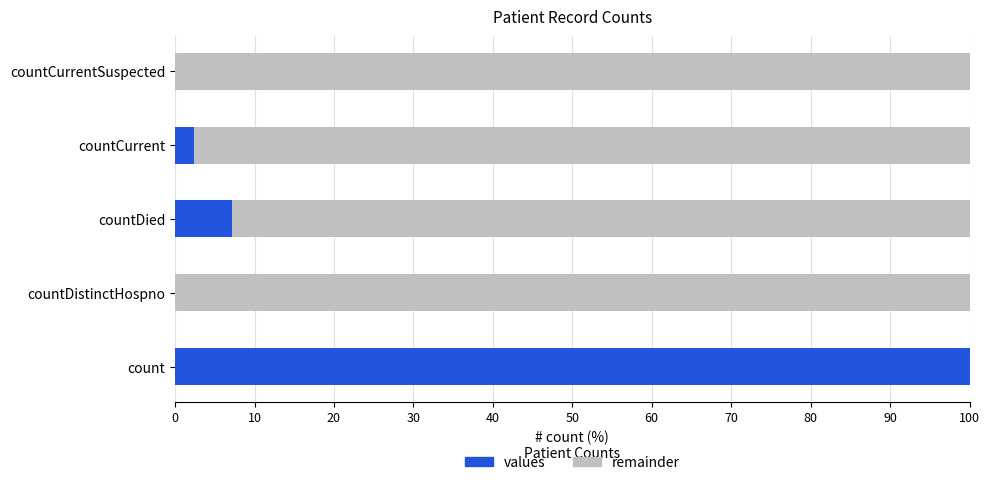

What is the maximum value for values?

100.0